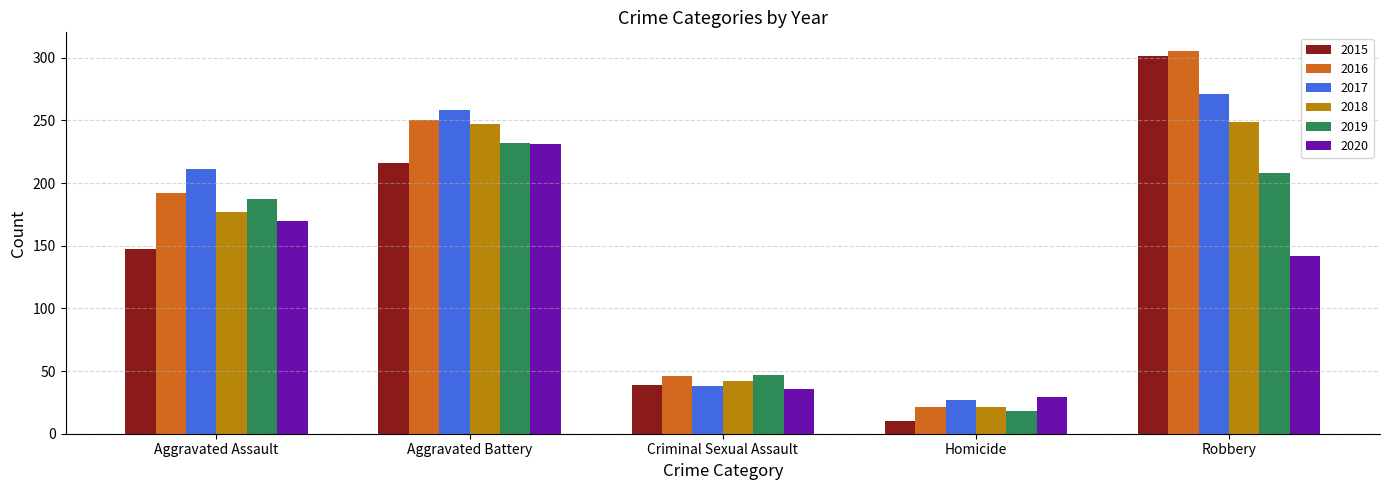

What are all the series names shown in the legend?

2015, 2016, 2017, 2018, 2019, 2020